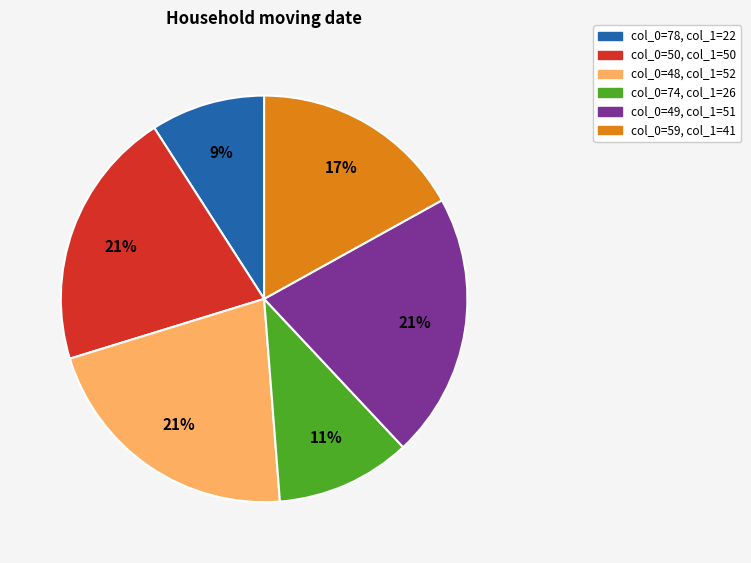

Does any single category account for the majority?

No